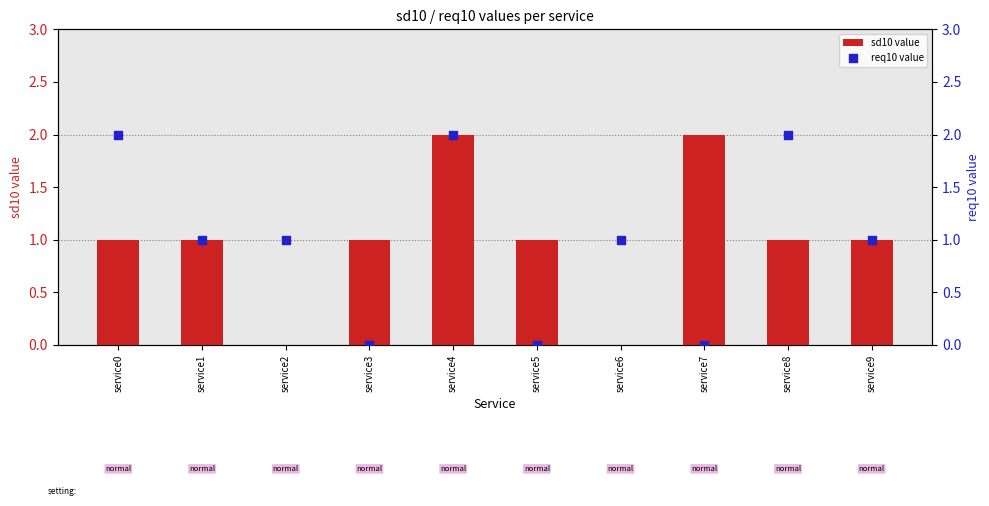

At how many categories does at least one series exceed 1?

4